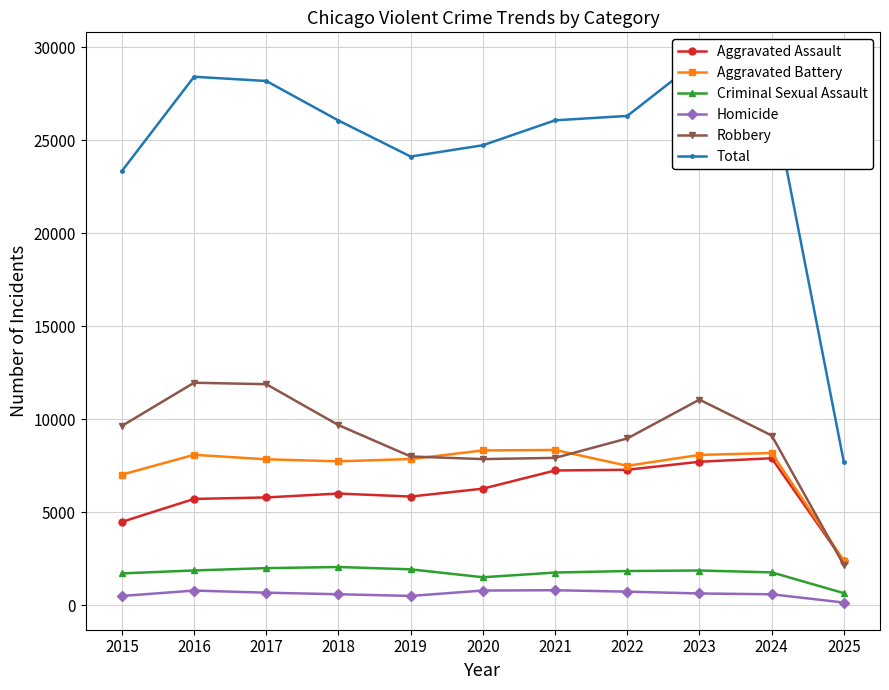

True or false: Homicide and Total intersect in this chart.

False